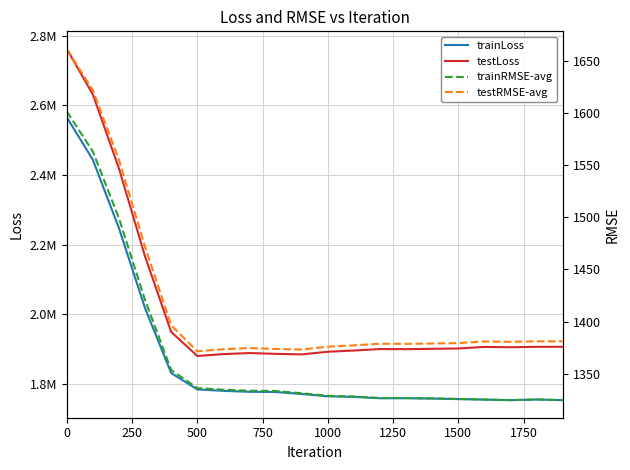

How many data points in testRMSE-avg are less than 1379?

10